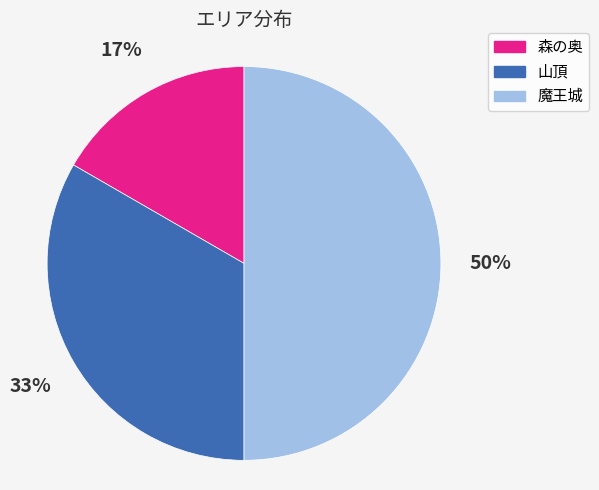

How many segments does this pie chart have?

3